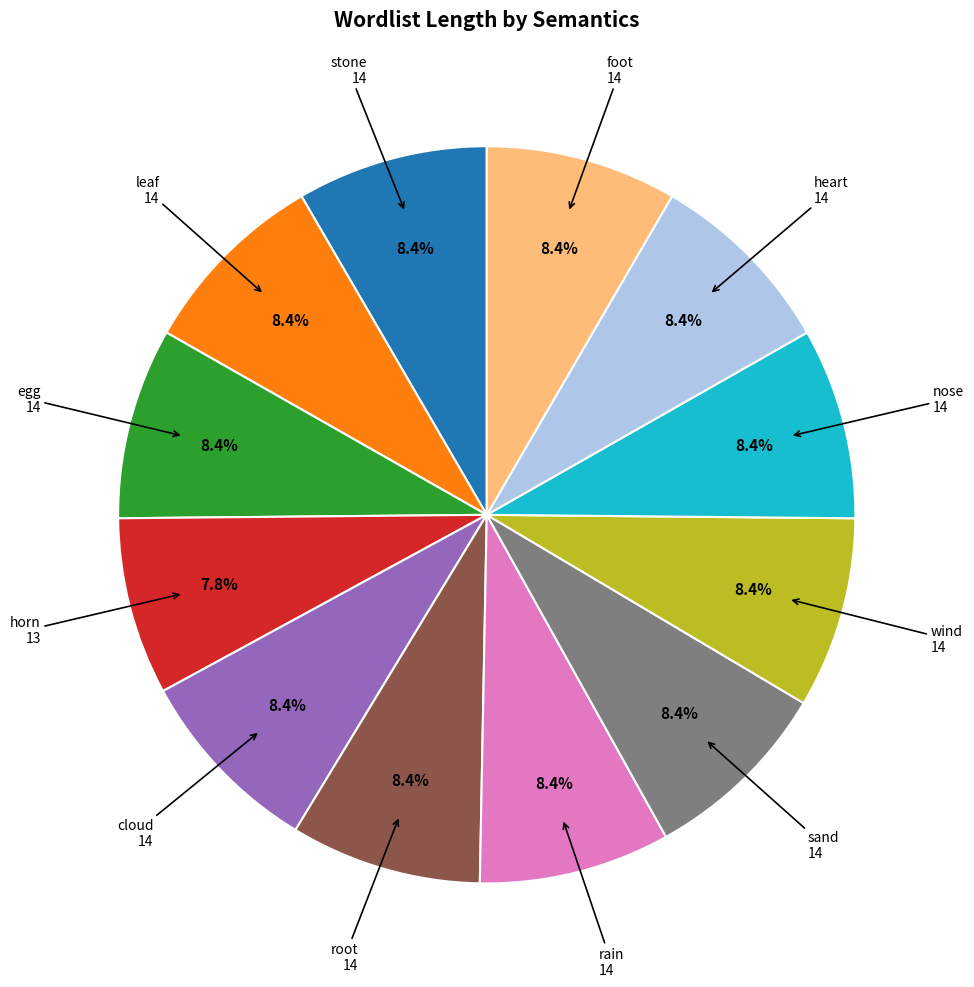

Is there a majority slice in this chart?

No